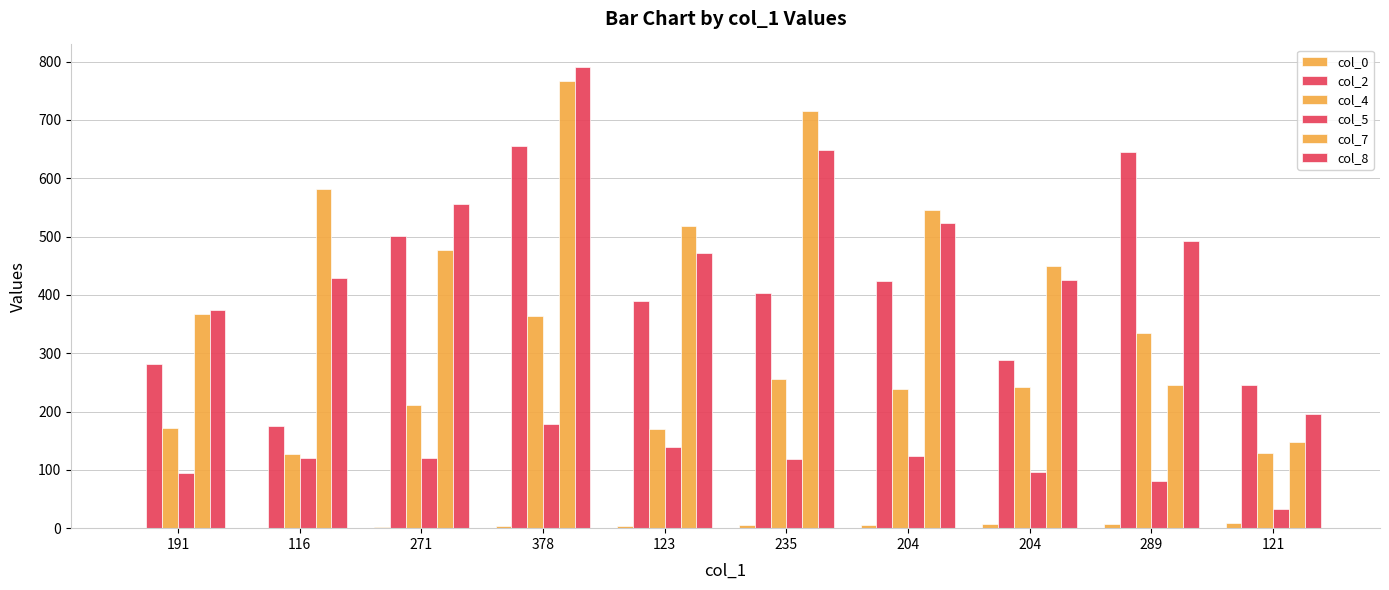

Are the bars horizontal?

No